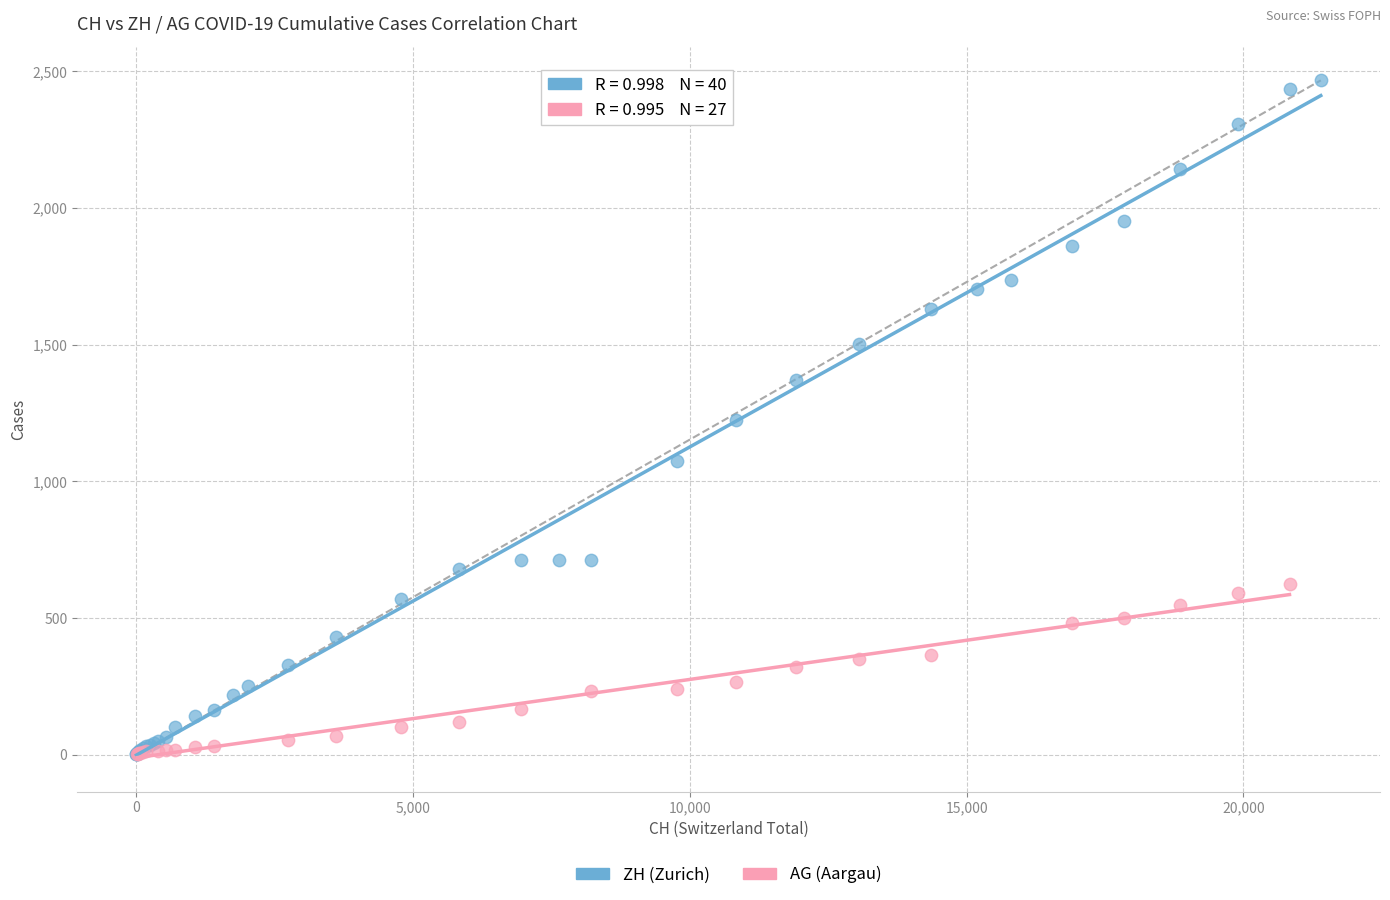

Which series contains the highest Y value?

ZH (Zurich)